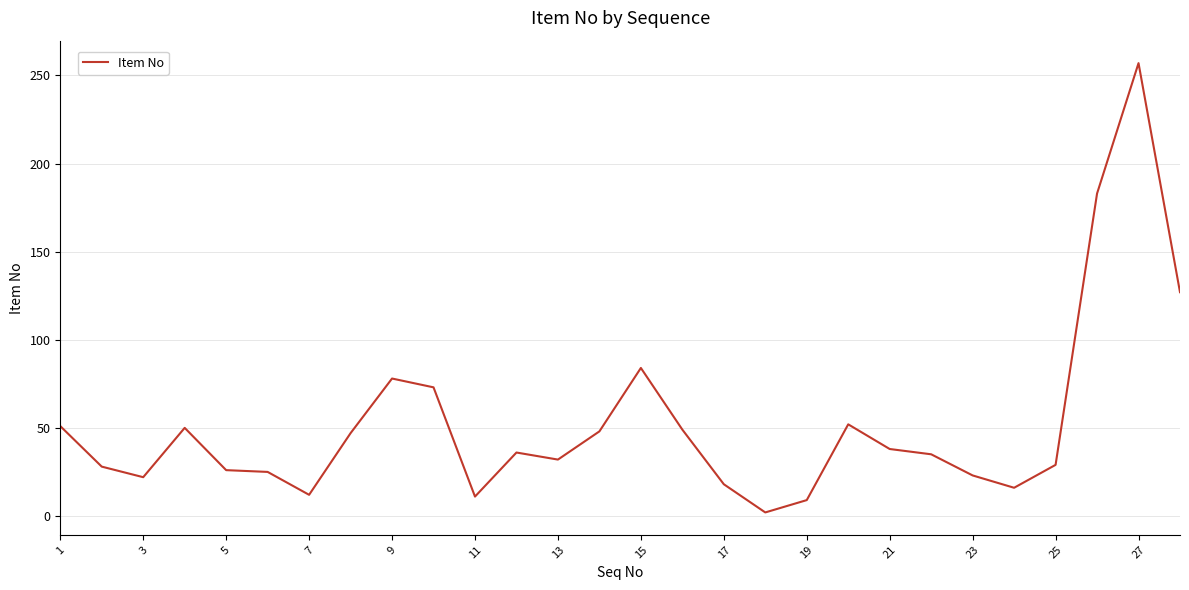

What is the greatest value displayed?

257